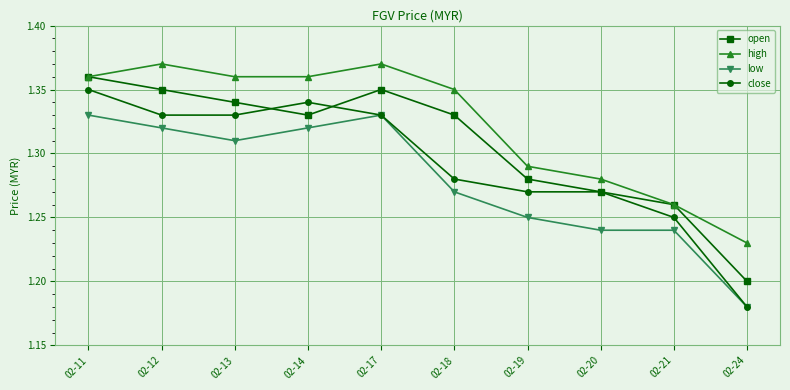

Which series has the widest spread of values?

close